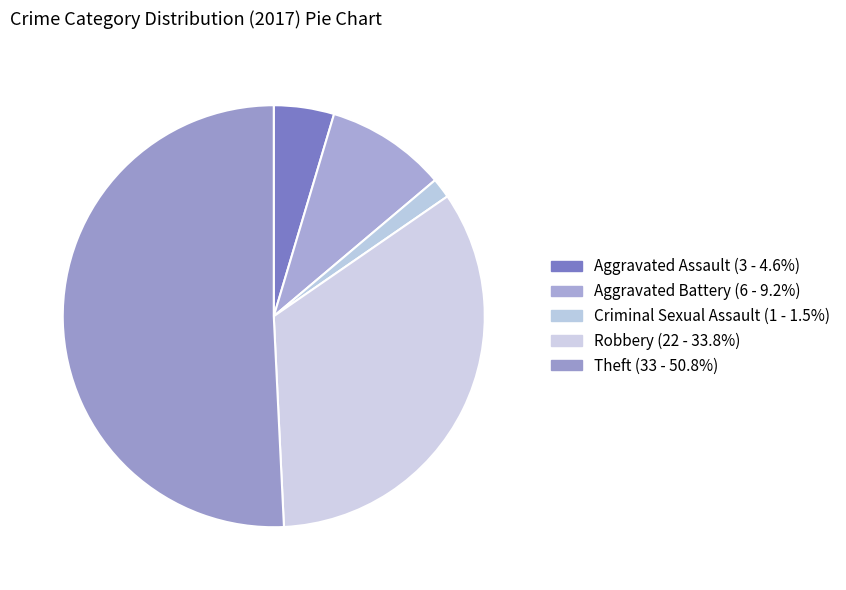

How many slices are in this pie chart?

5